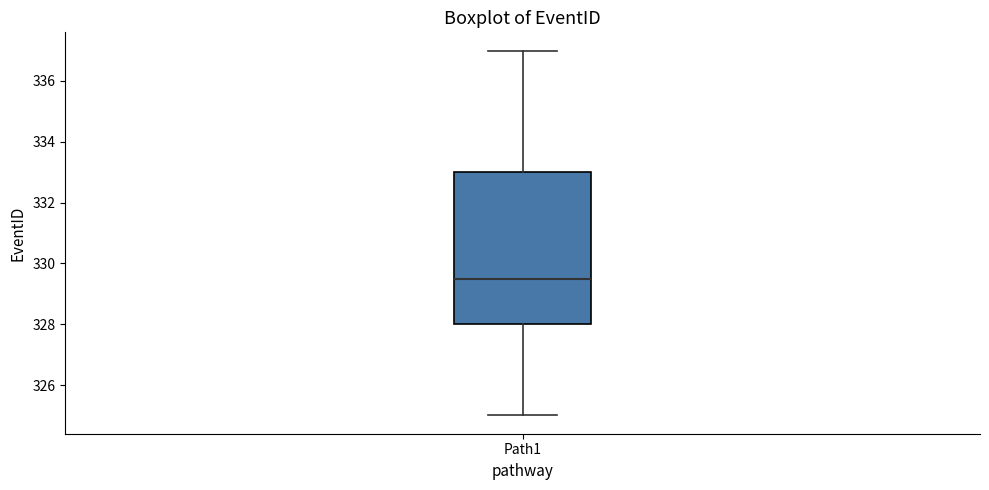

Where is the upper edge of the box for Path1 on the y-axis? The values are not printed on the chart, so give them approximately, as read against the axis.

333.0